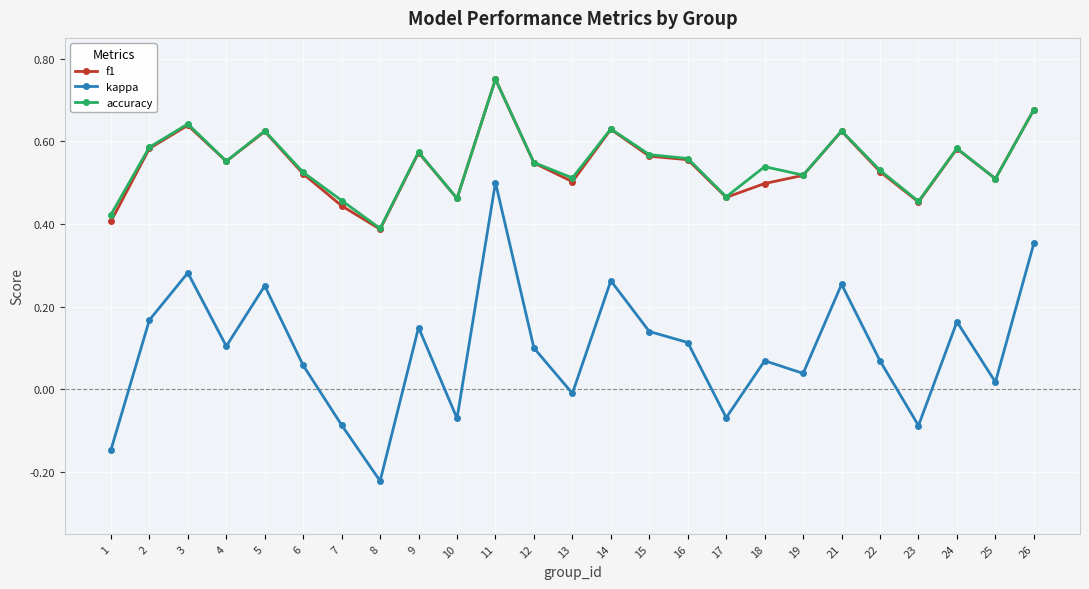

Which series has the widest spread of values?

kappa